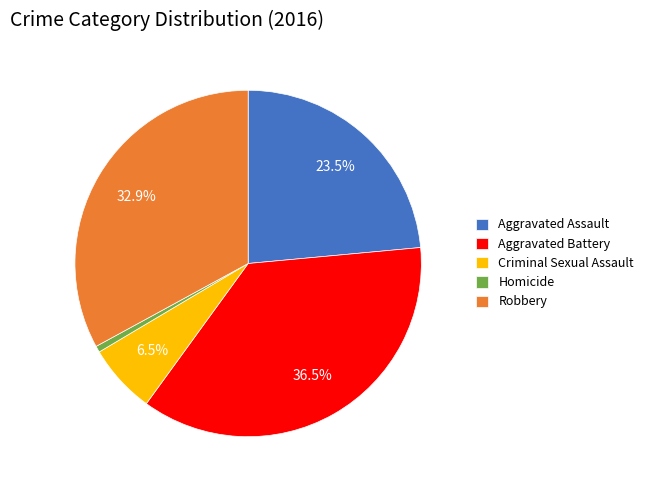

Which category has the smallest portion of the pie?

Homicide